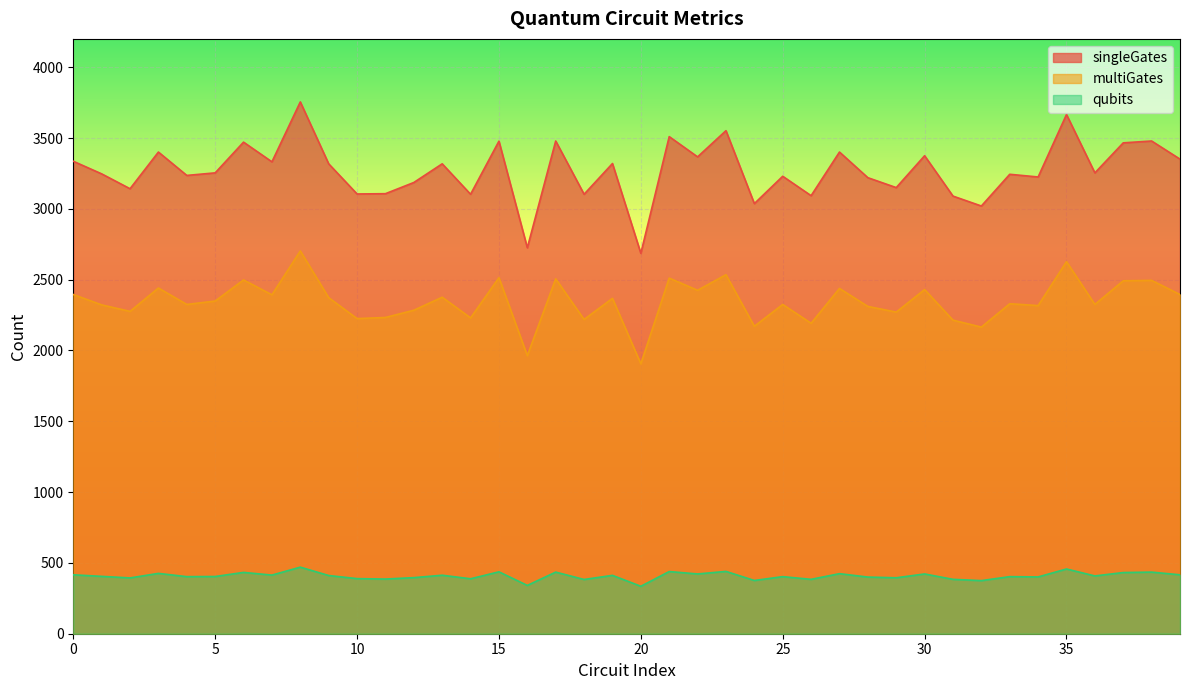

True or false: qubits and multiGates cross at least once.

False